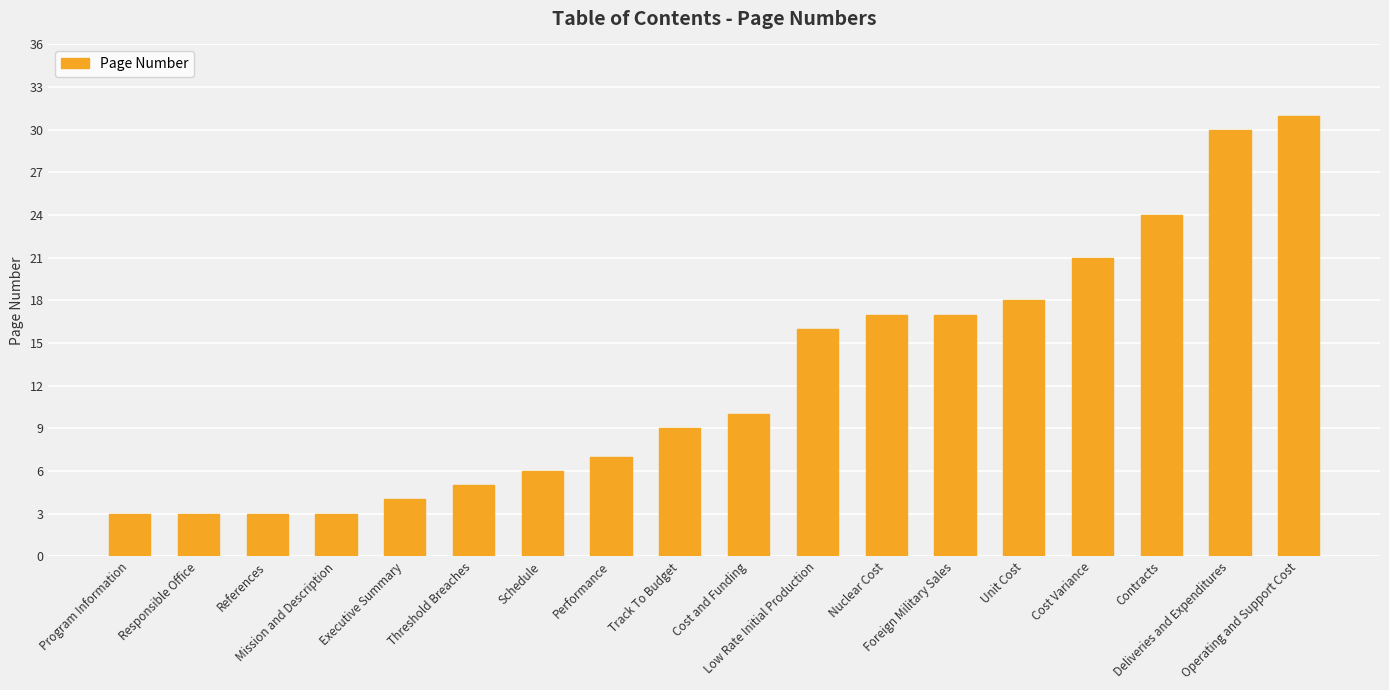

What is the greatest value displayed?

31